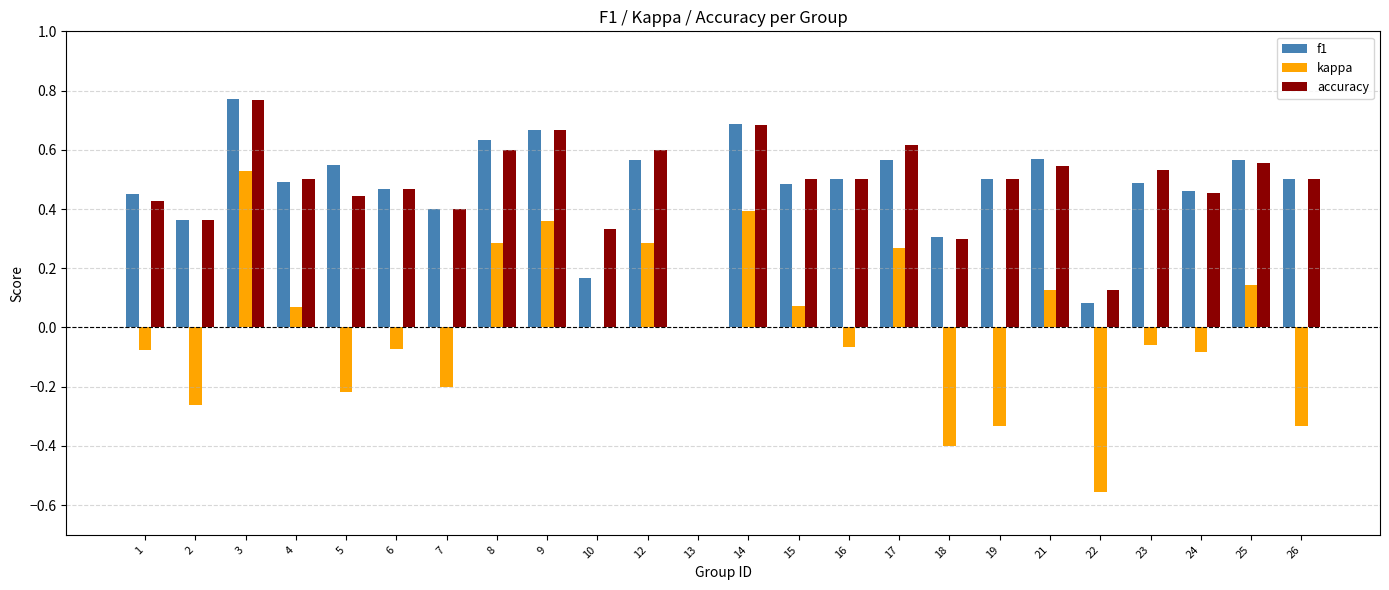

Which category has the highest value in the kappa series?

3